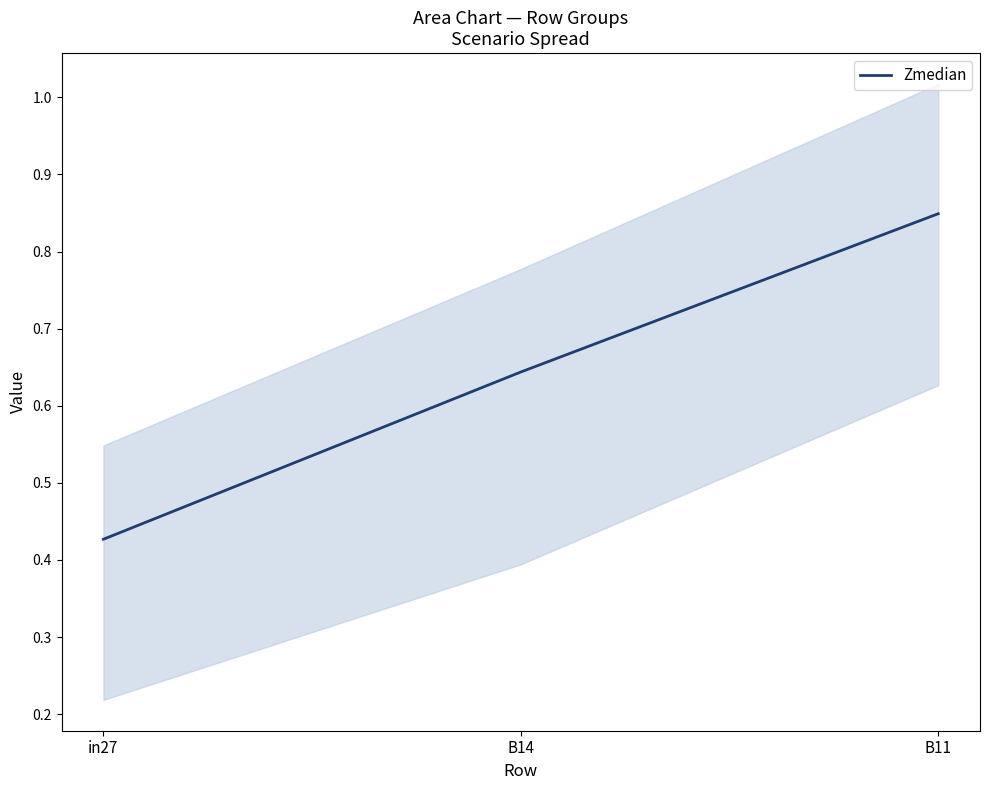

Which category has the highest value across all series?

B11